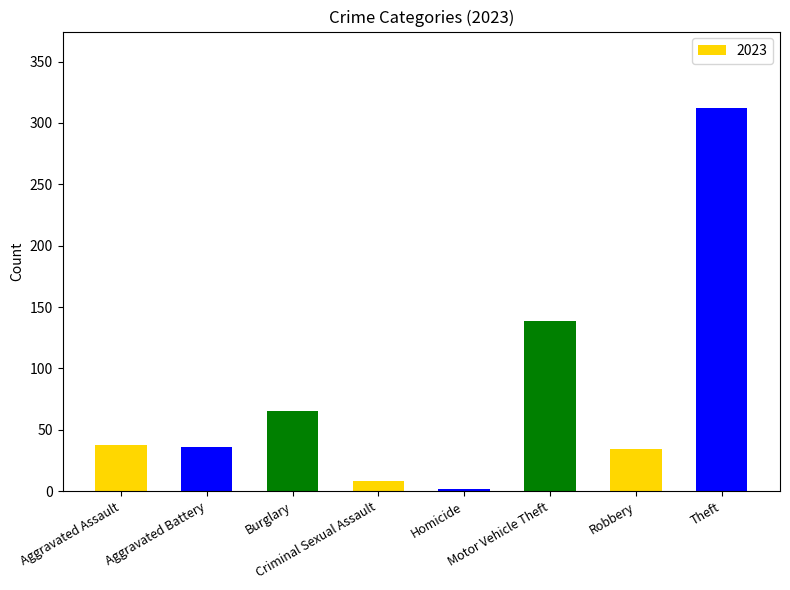

Which category has the highest value across all series?

Theft